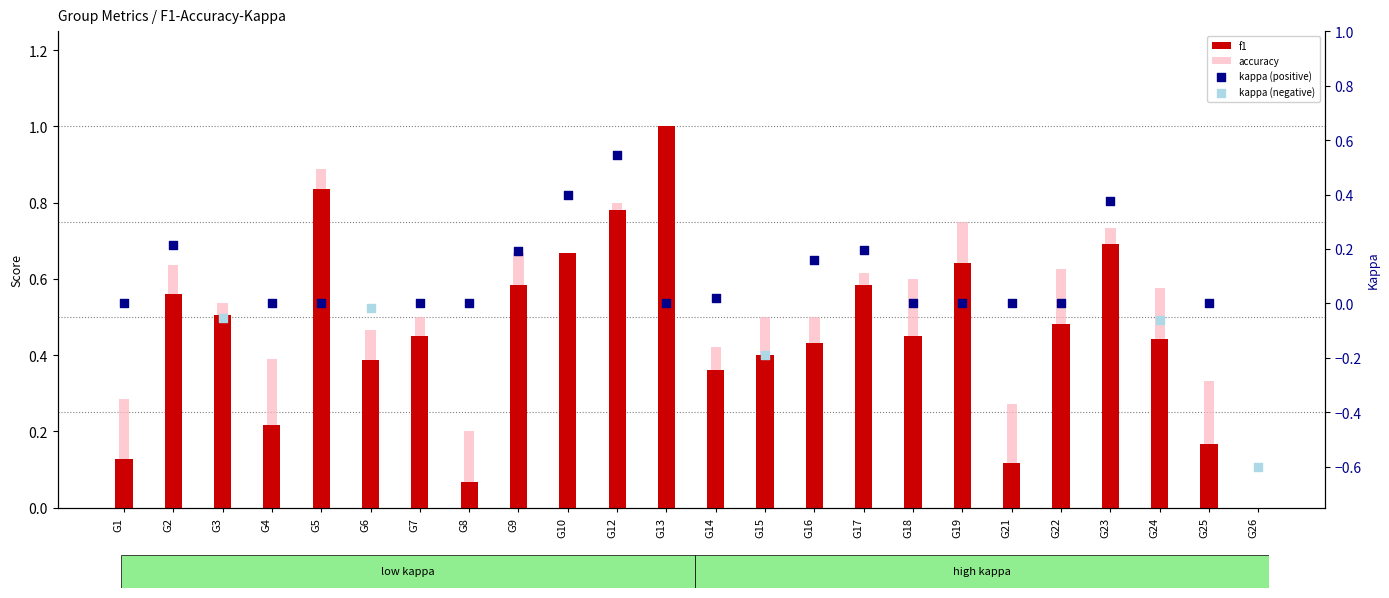

What is the total value across all series at G17?

1.2